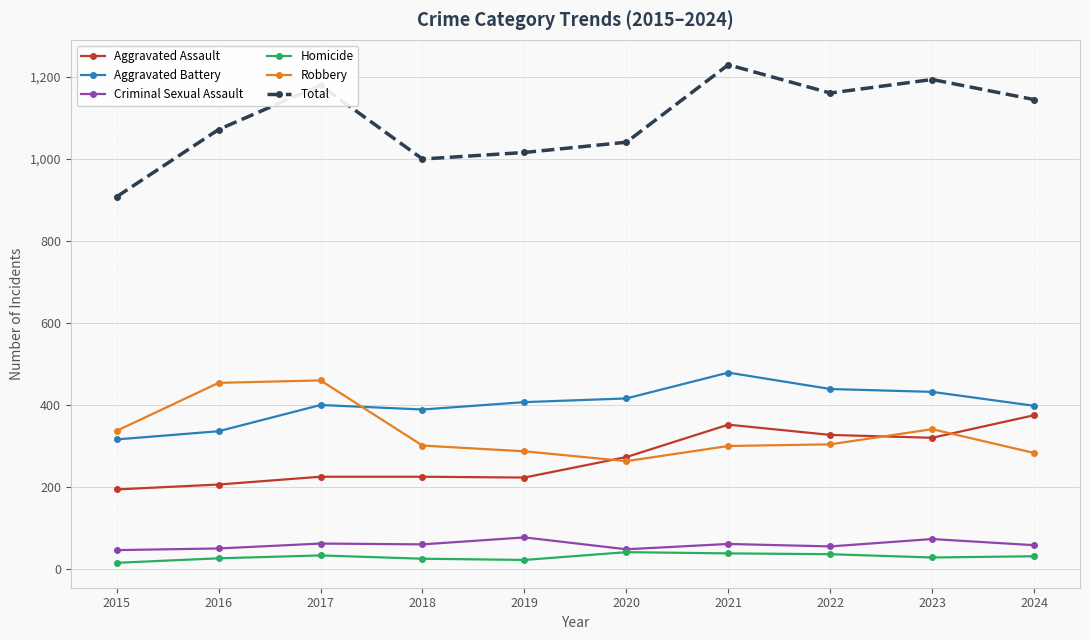

True or false: Total has more than 2 interior local peaks.

True